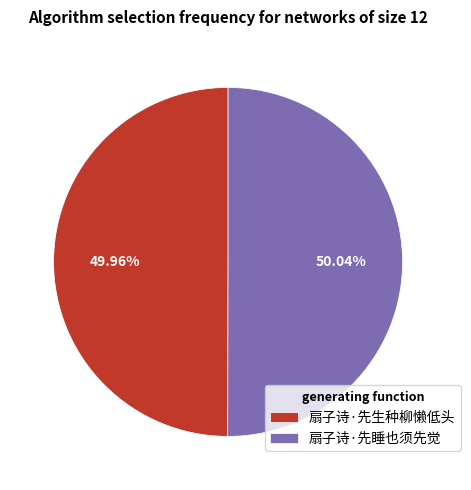

Approximately how many times larger is the value at 扇子诗·先生种柳懒低头 compared to 扇子诗·先睡也须先觉?

1.0